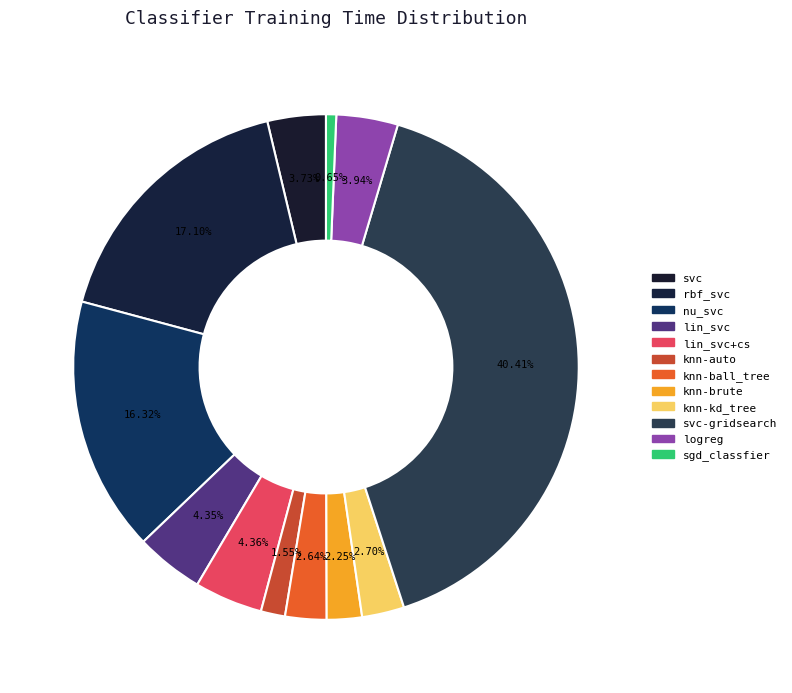

How many slices are in this pie chart?

12